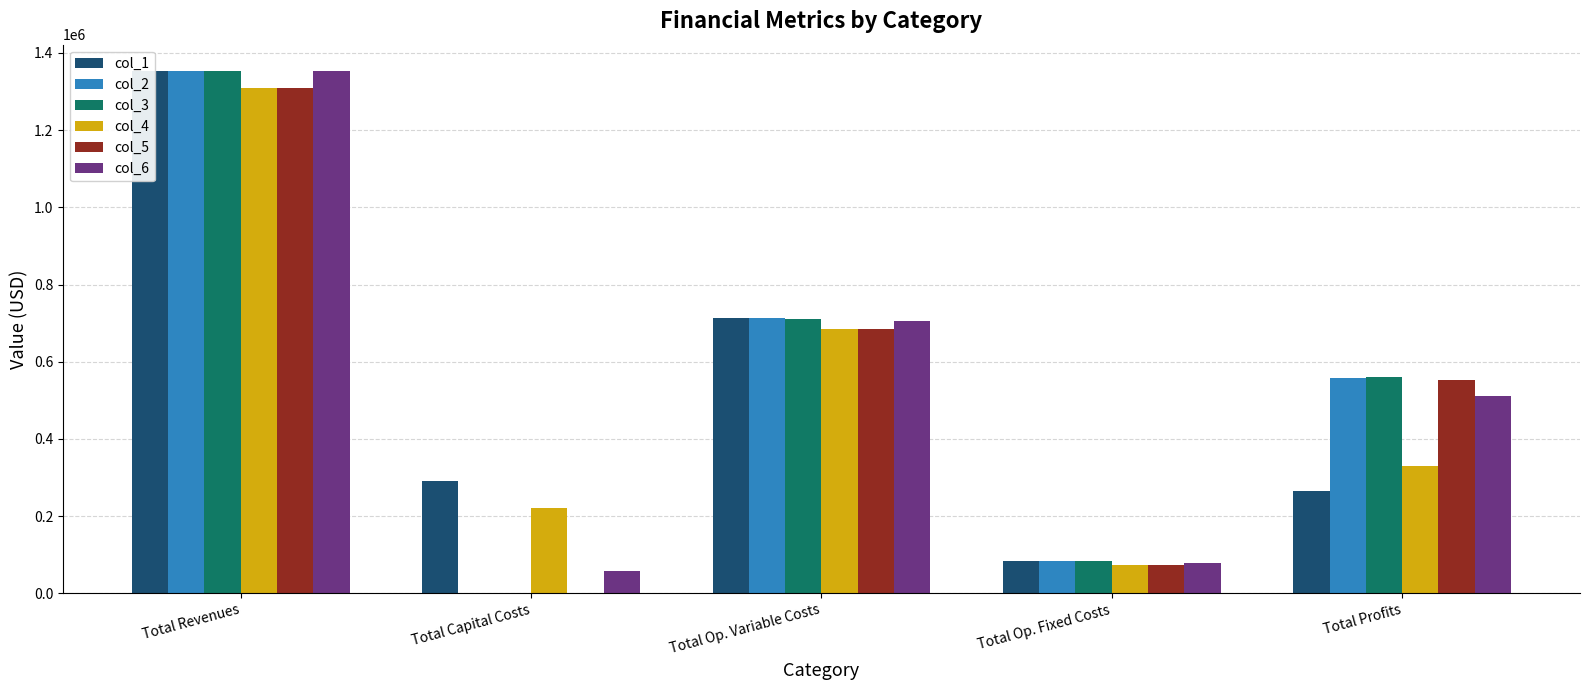

Reading right to left, what are all the values shown in this chart?

col_1: 265255.3	83787.6	714387.4	290400.0	1353830.3
col_2: 557401.1	83787.6	712641.7	0.0	1353830.3
col_3: 559149.2	83787.6	710893.5	0.0	1353830.3
col_4: 328491.2	73447.1	685864.2	221600.0	1309402.4
col_5: 551749.1	73447.1	684206.2	0.0	1309402.4
col_6: 510053.9	79584.1	705792.3	58400.0	1353830.3